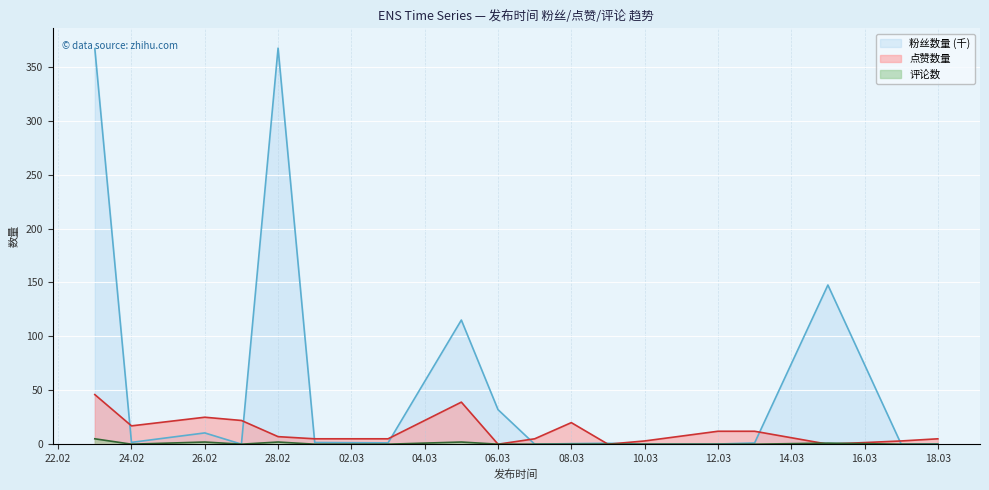

Which series has the widest spread of values?

粉丝数量 (千)